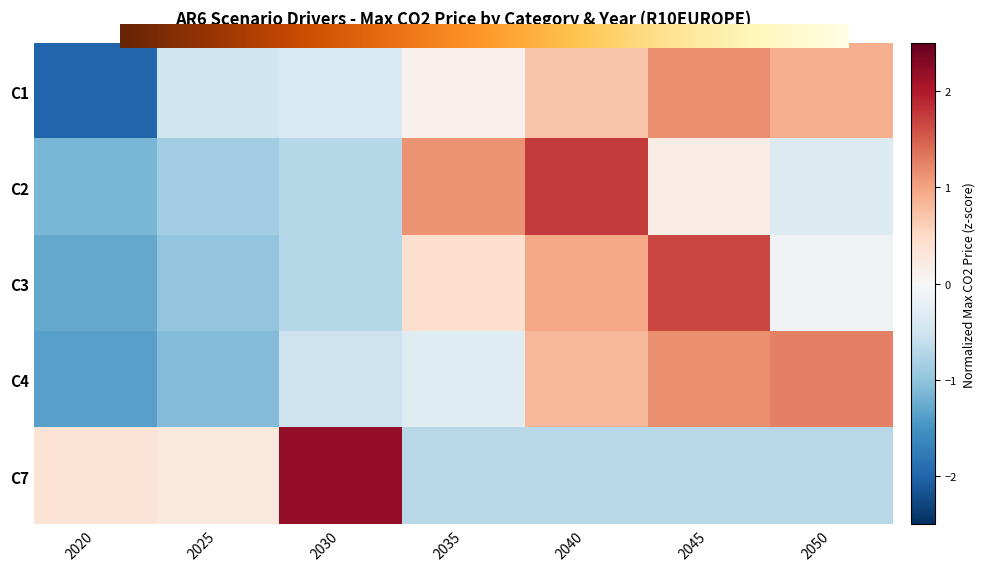

Reading left to right, what are all the values shown in this chart?

C1: -2.0	-0.5	-0.4	0.1	0.7	1.2	0.9
C2: -1.1	-0.9	-0.7	1.1	1.7	0.2	-0.3
C3: -1.3	-1.0	-0.7	0.4	1.0	1.7	-0.1
C4: -1.4	-1.1	-0.5	-0.3	0.8	1.2	1.3
C7: 0.3	0.3	2.2	-0.7	-0.7	-0.7	-0.7